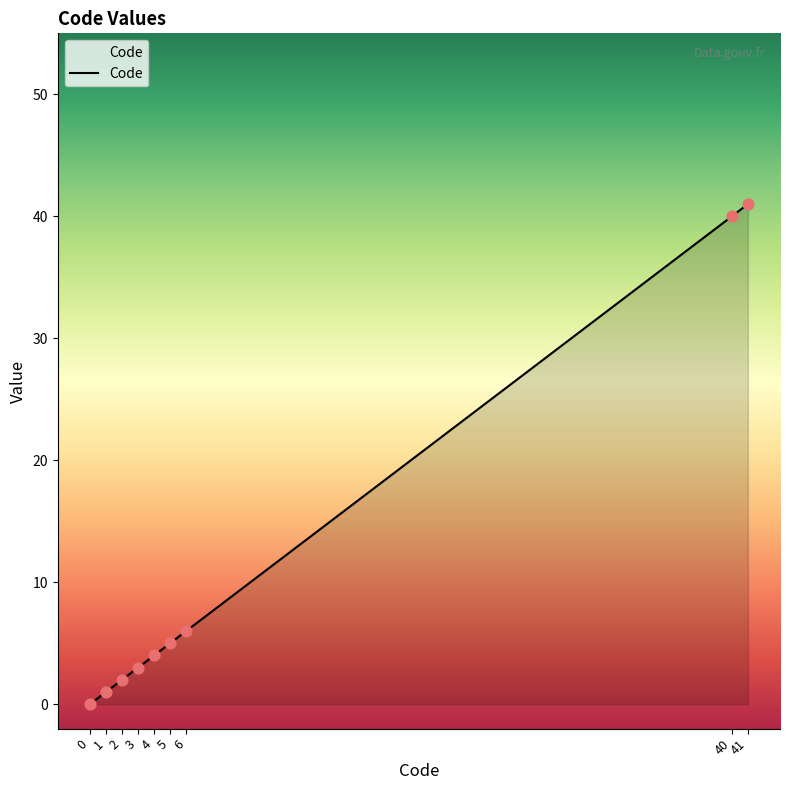

Which has a higher value, 5 or 3?

5